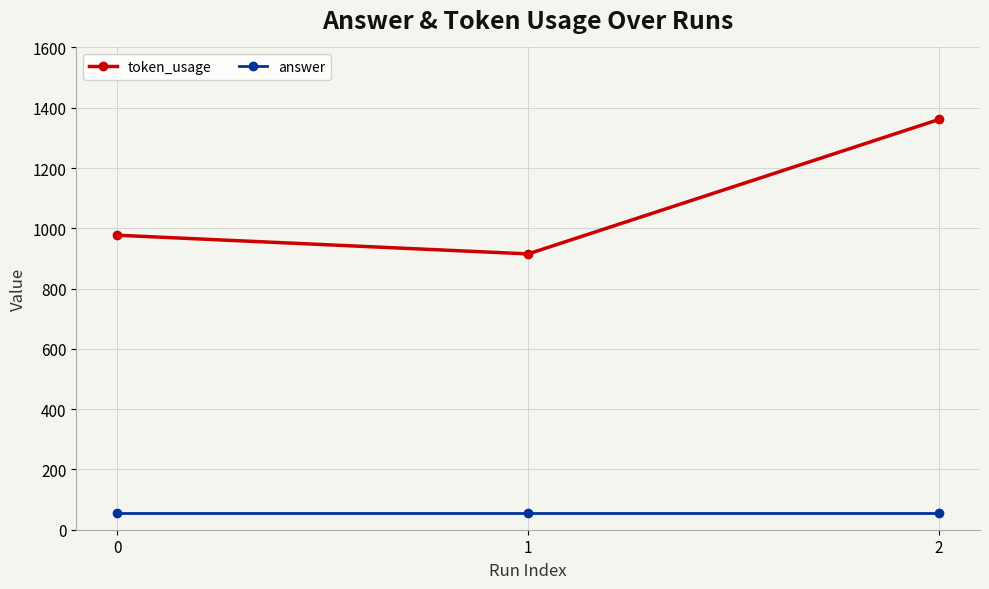

Rank the series at 1 from lowest to highest value.

answer, token_usage